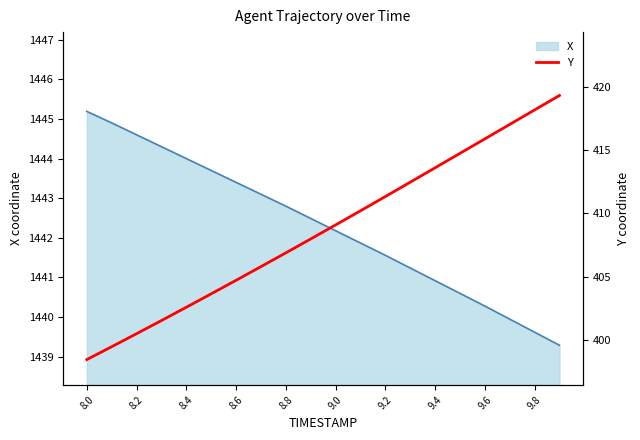

True or false: there are more than 2 points higher than both neighbors.

False